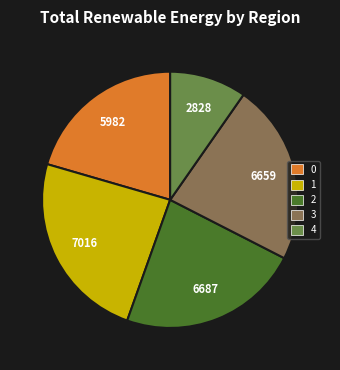

Which has a higher value, 4 or 3?

3